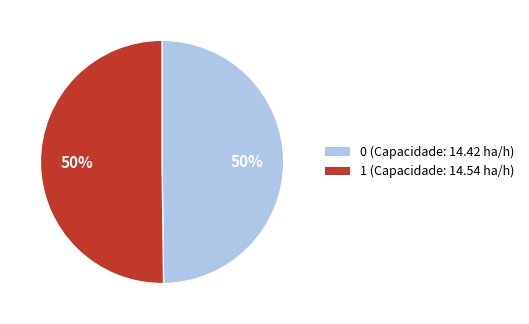

Count the number of slices in the pie.

2